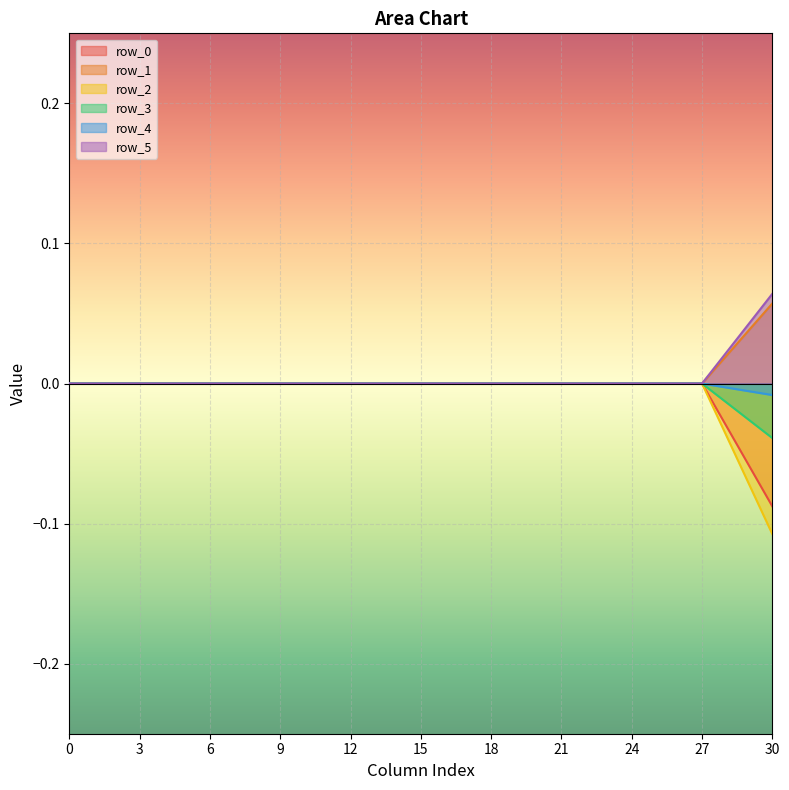

True or false: row_4 has a value of 0.0 at 15.

True